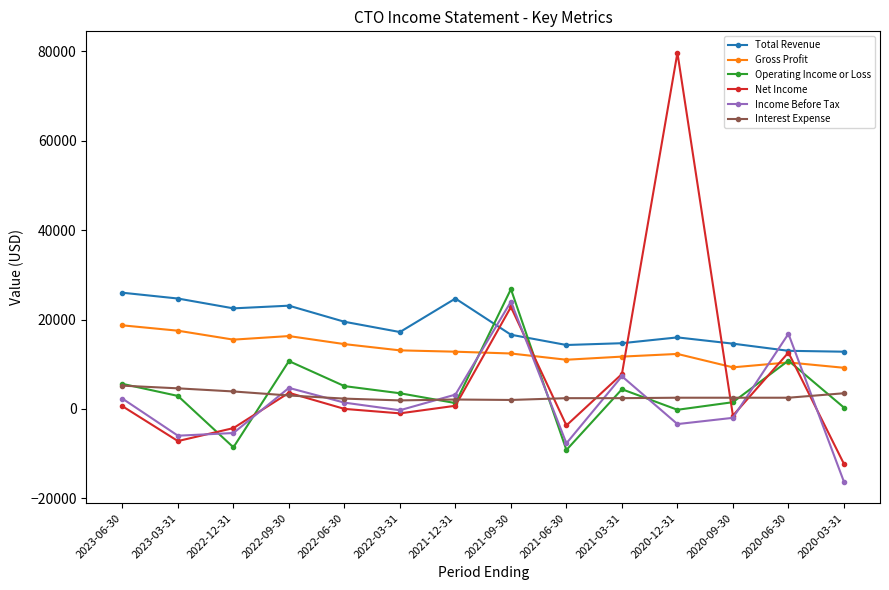

True or false: Total Revenue and Operating Income or Loss cross at least once.

True